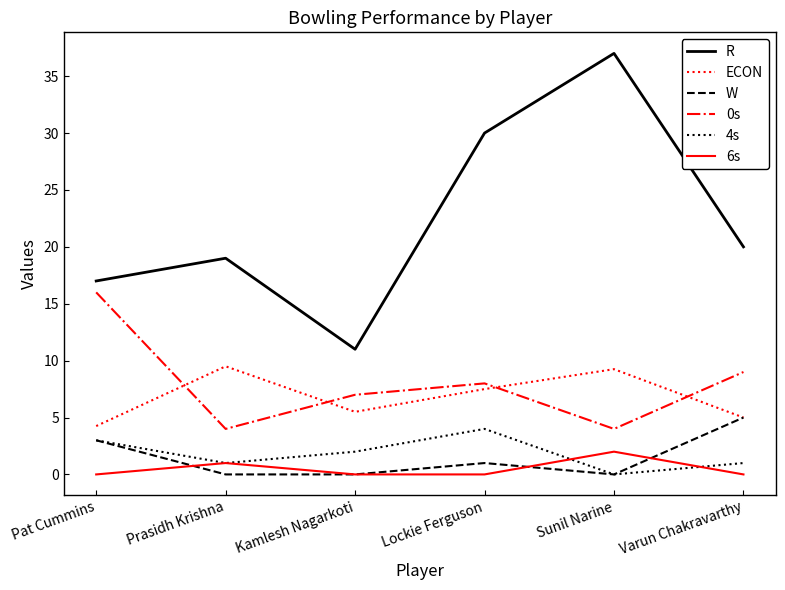

Which series has the widest spread of values?

R